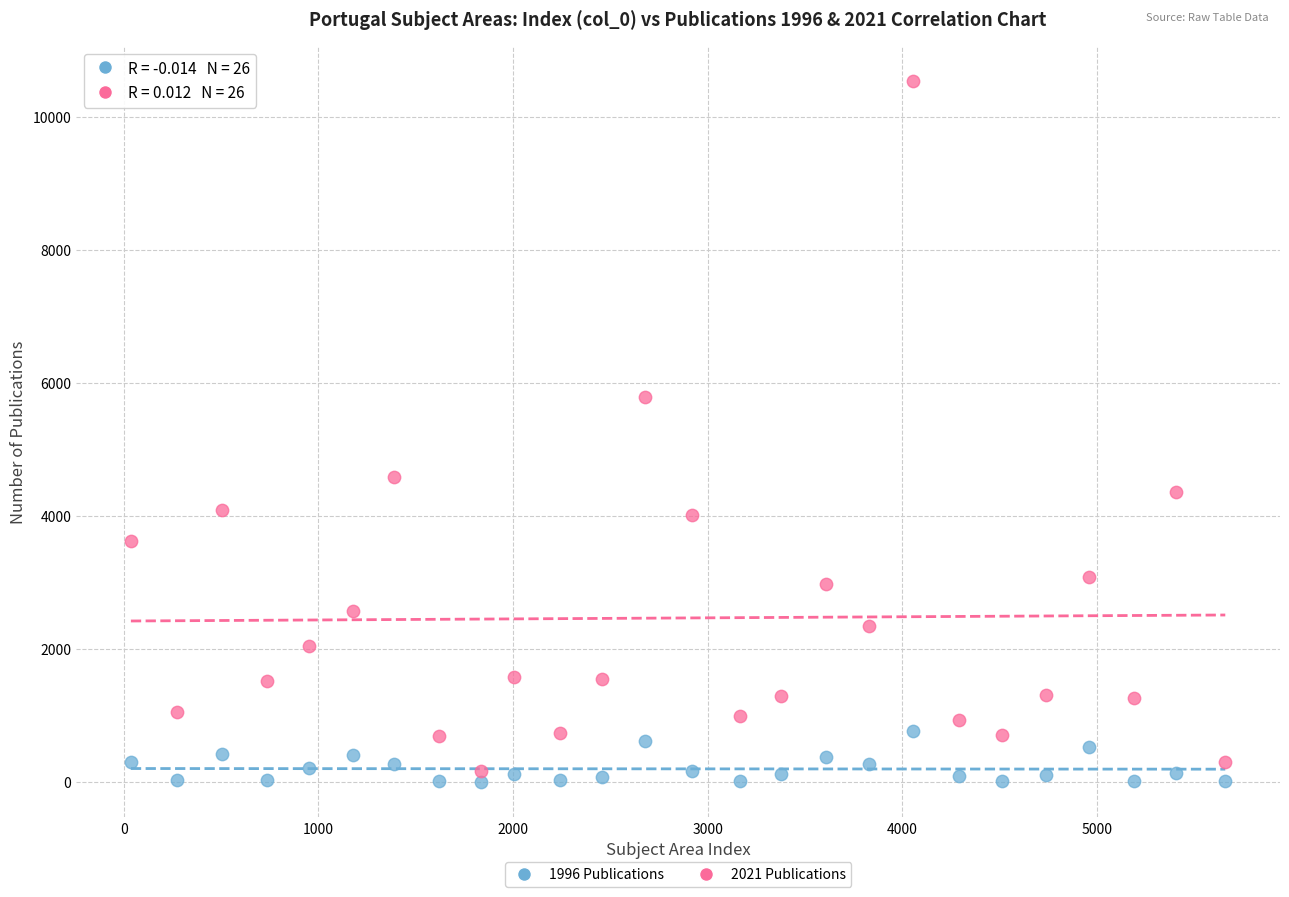

What are all the series names shown in the legend?

1996 Publications, 2021 Publications